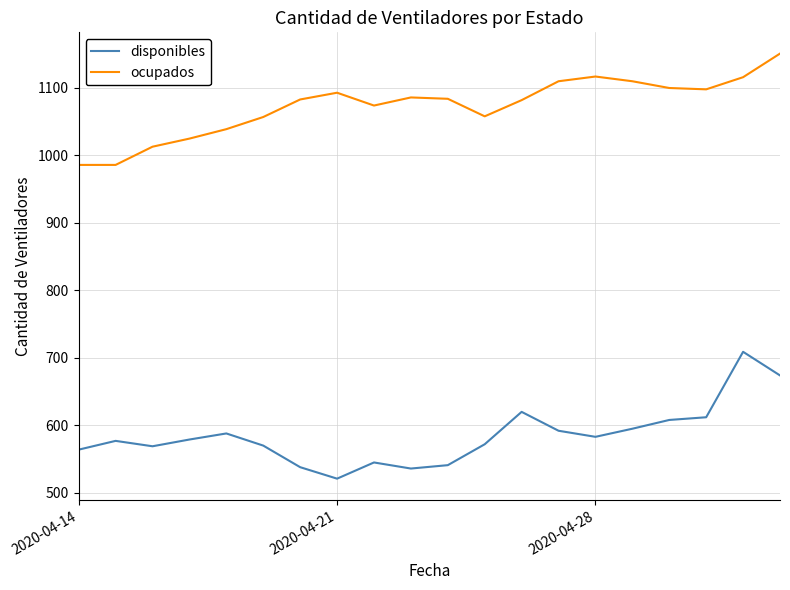

Rank the series by their average value, from highest to lowest.

ocupados, disponibles